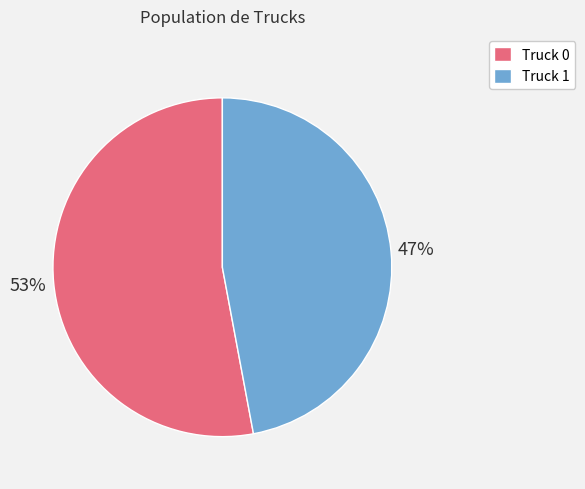

To the nearest percent, what is the difference between the largest and smallest slice percentages?

6%